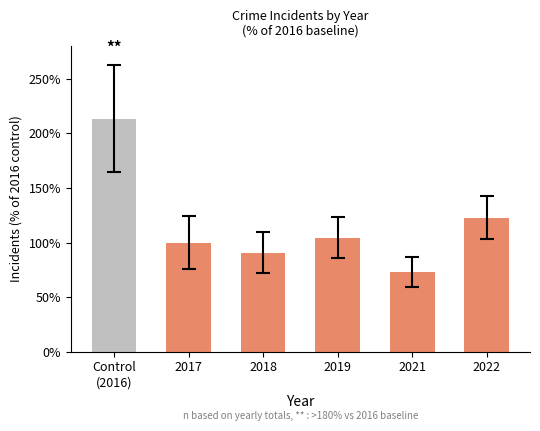

Which has a higher value, Control
(2016) or 2017?

Control
(2016)